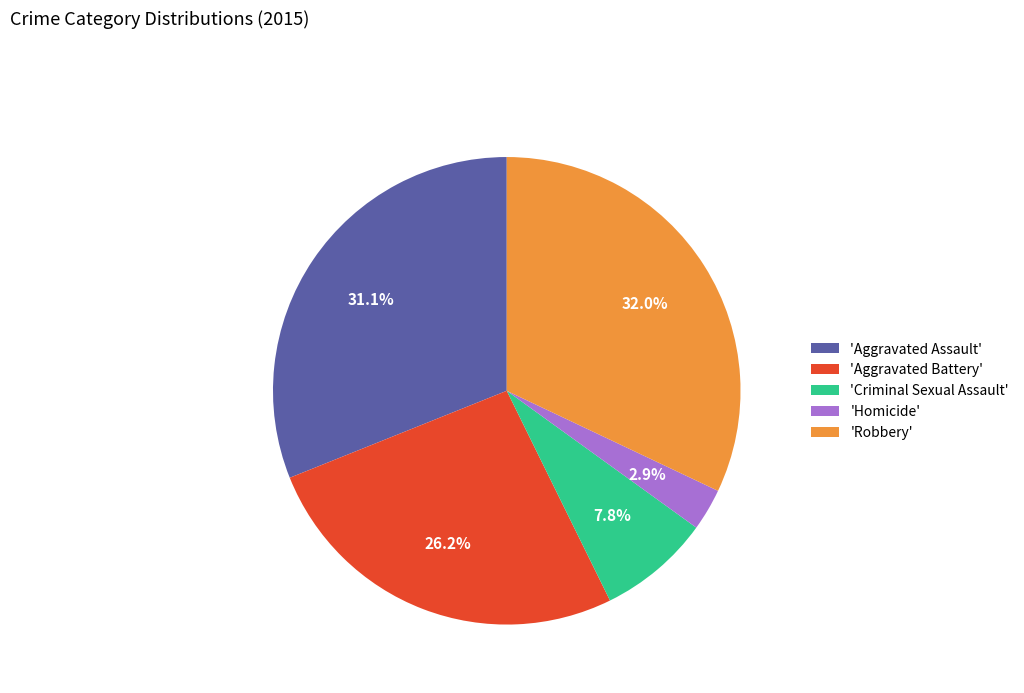

Which has a higher value, 'Homicide' or 'Aggravated Battery'?

'Aggravated Battery'